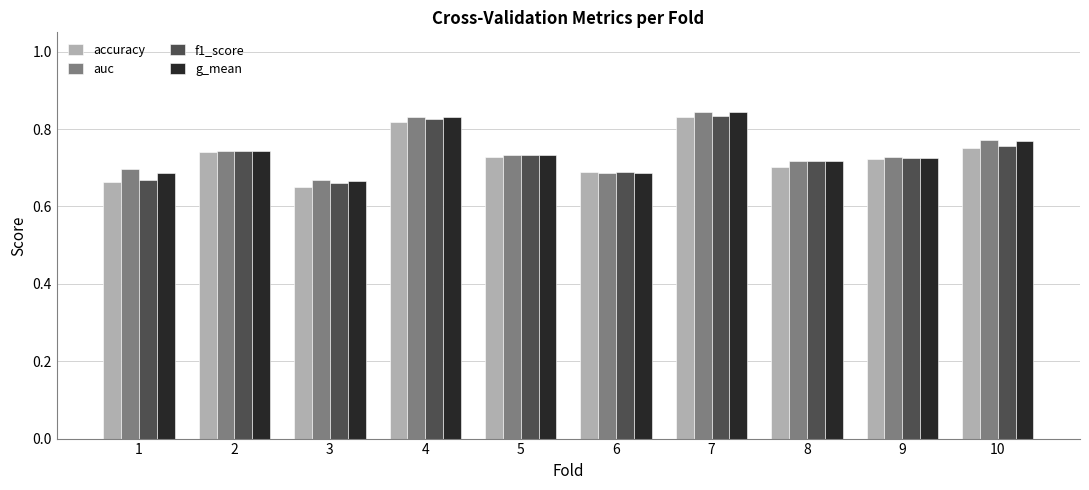

True or false: auc has a value of 0.7 at 3.

True